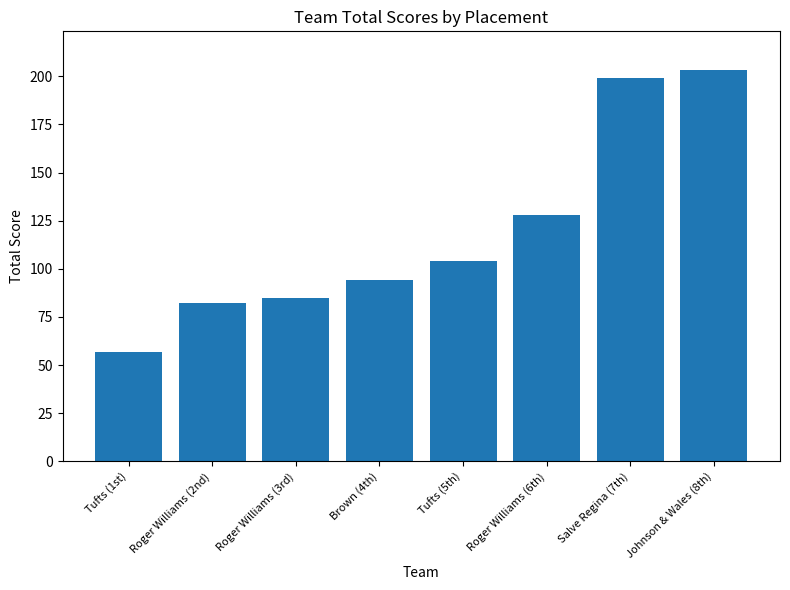

At which category does the chart reach its peak across all series?

Johnson & Wales (8th)